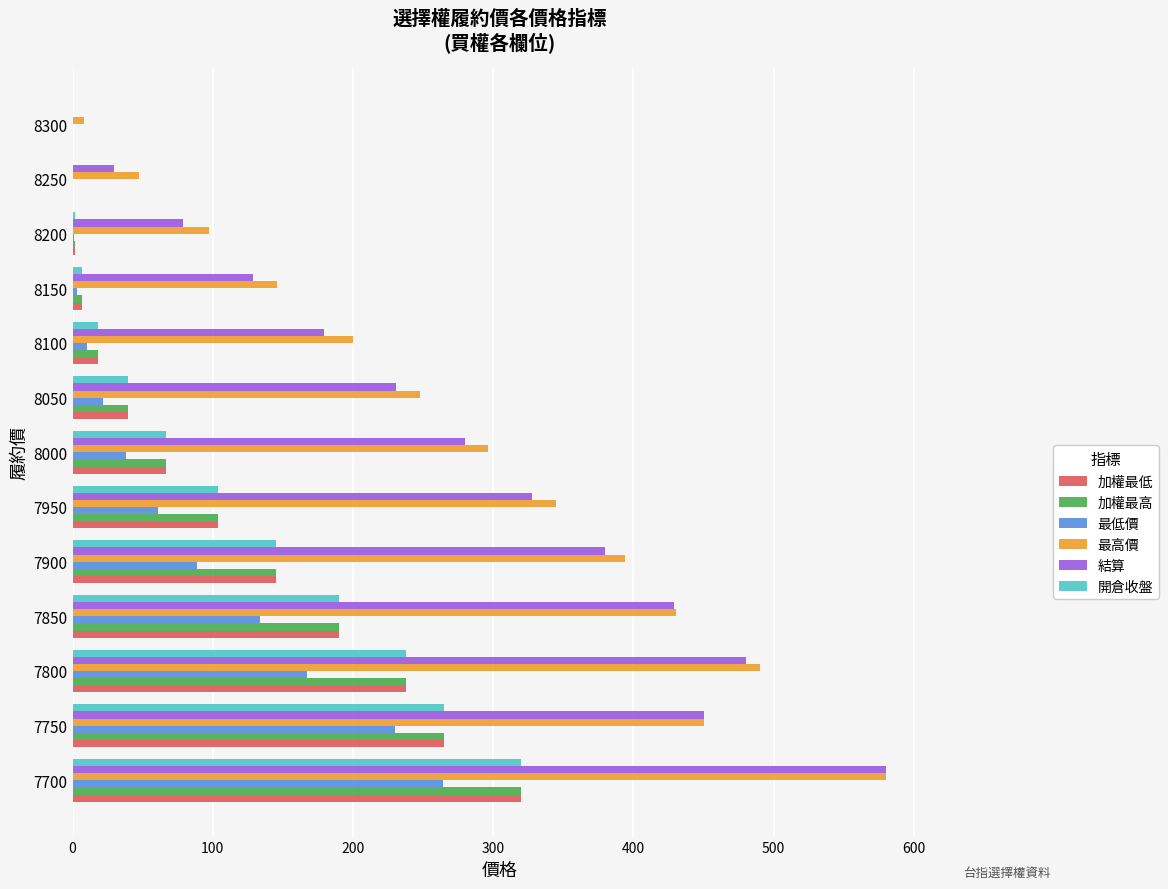

Which series has the widest spread of values?

結算